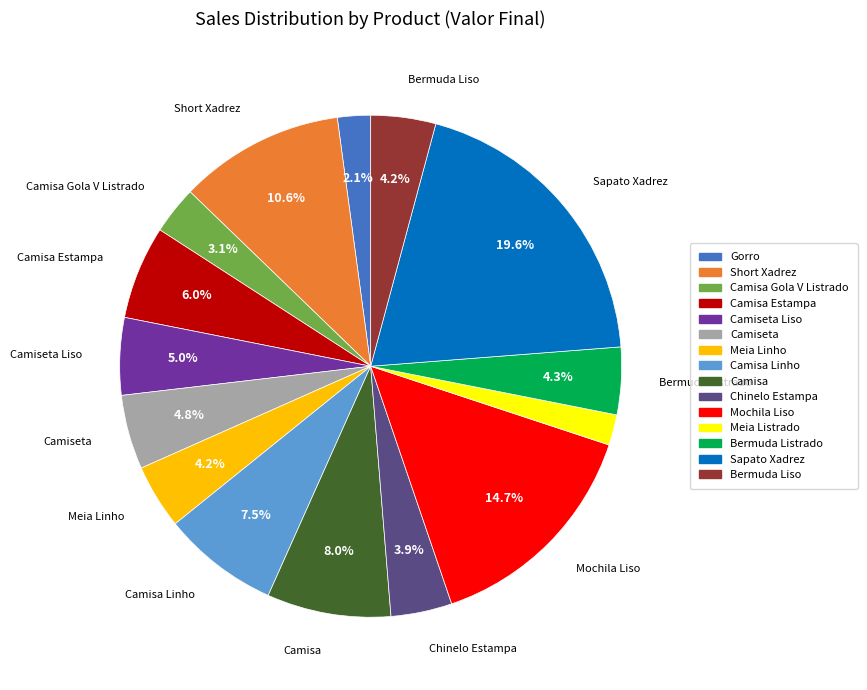

Does any single category account for the majority?

No